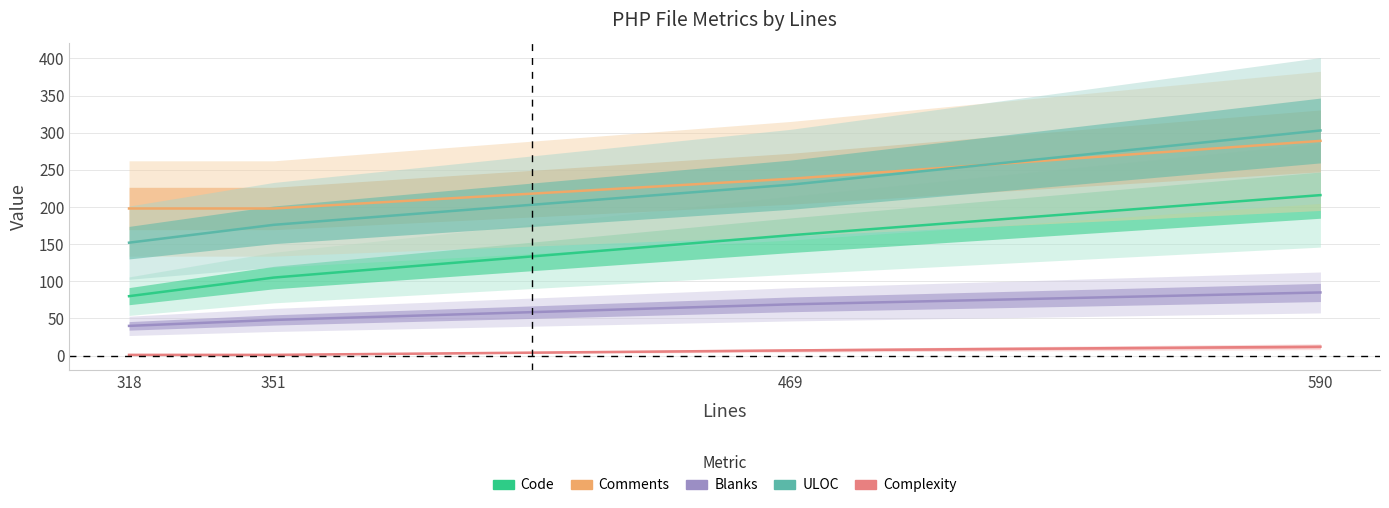

At how many categories does at least one series exceed 216?

2